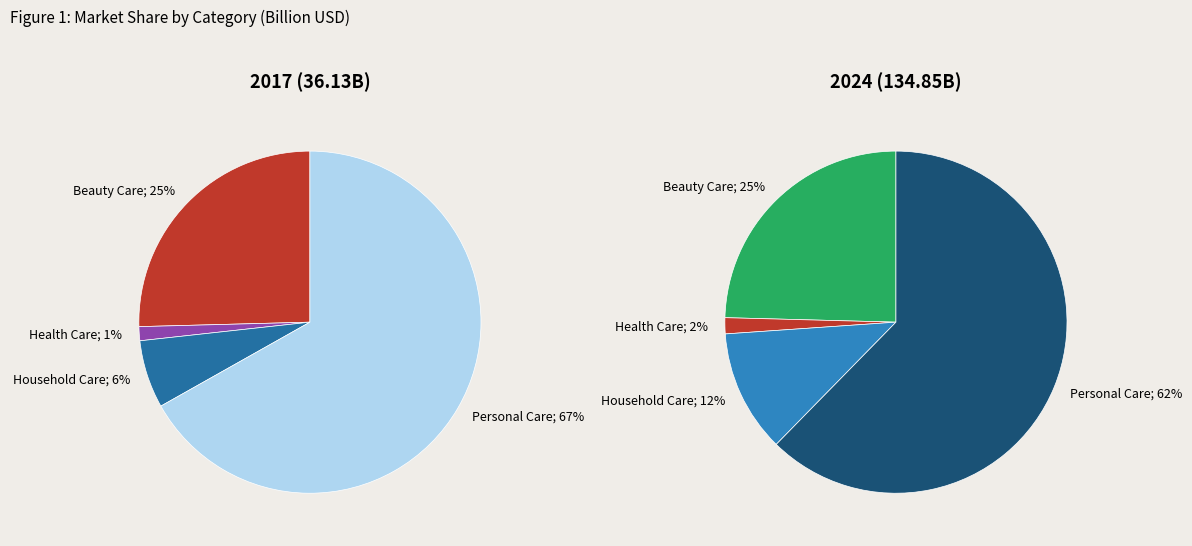

What percentage is the values_2024 slice, to the nearest percent?

2%